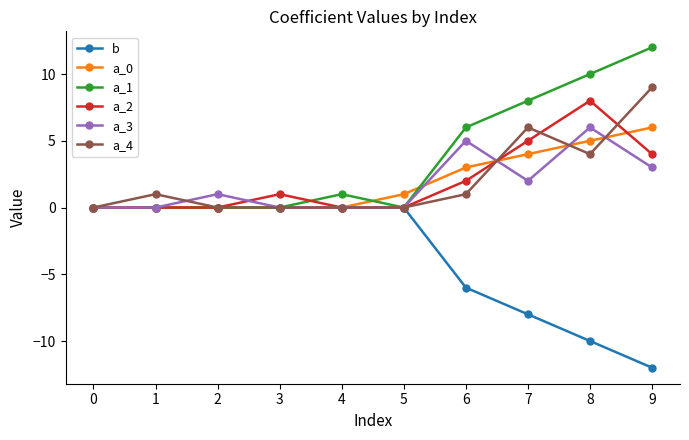

Which label corresponds to the largest value in the chart?

9